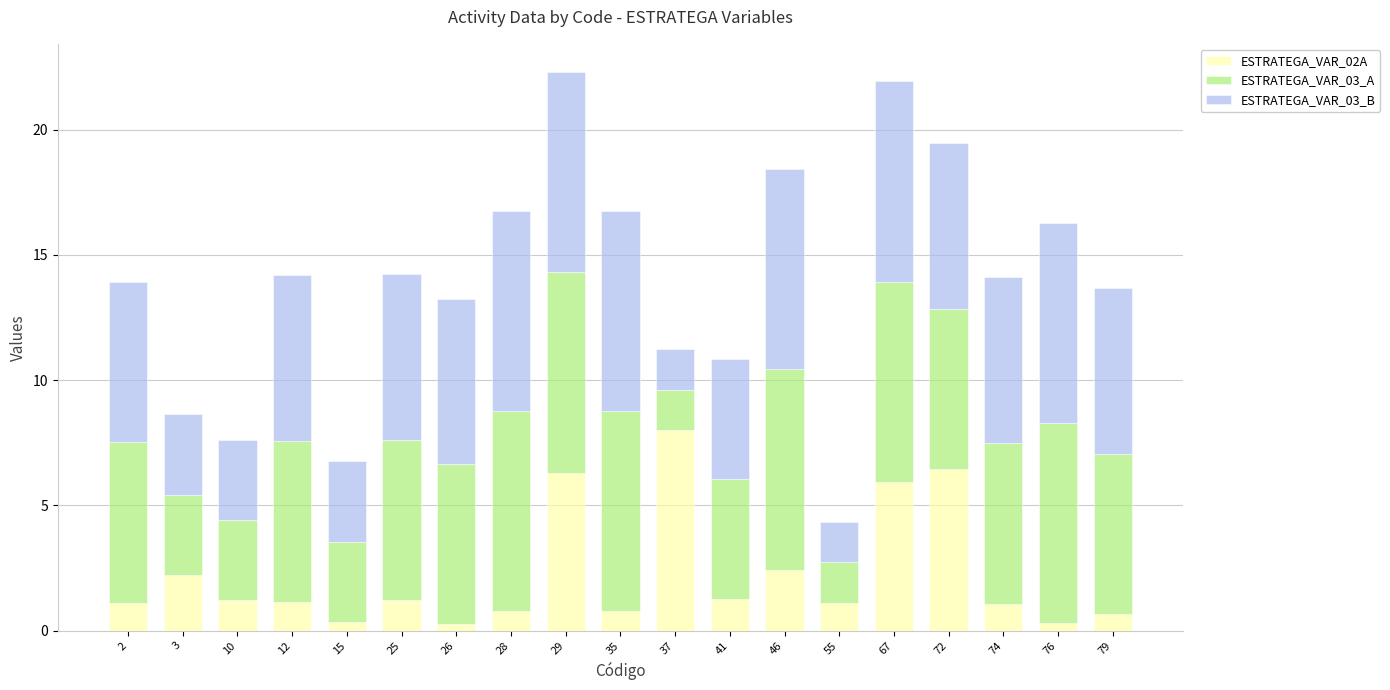

What is the total value across all series at 29?

22.3